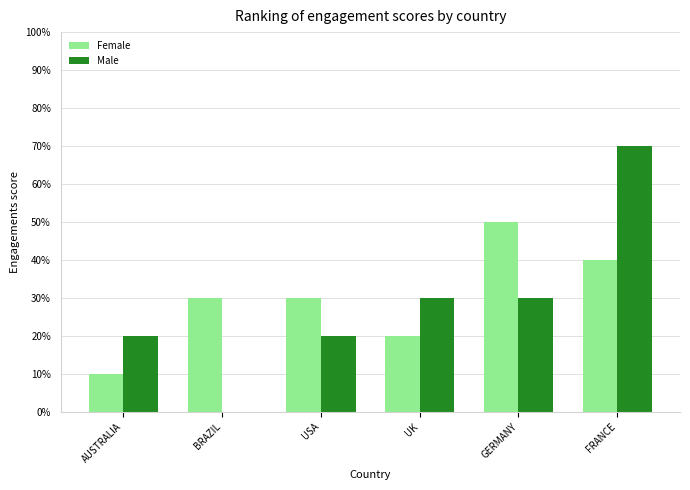

What position from the right is AUSTRALIA?

6